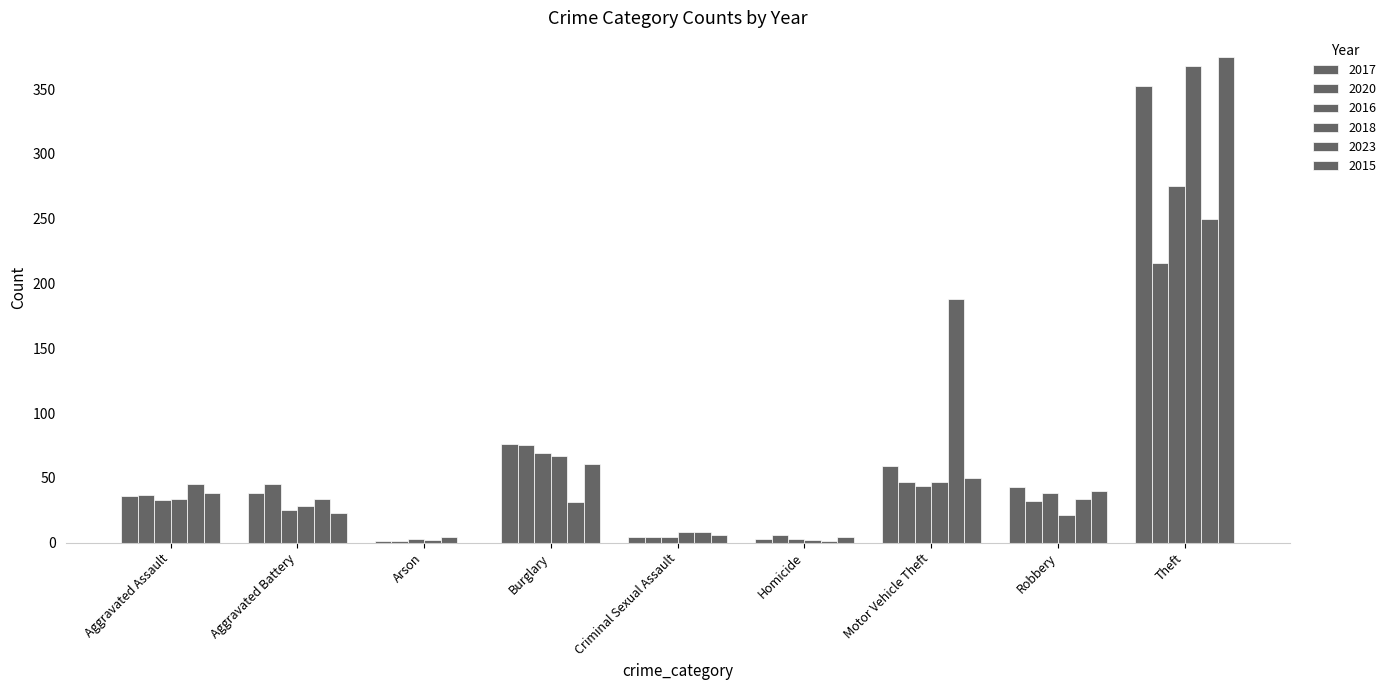

Count the number of data series in this chart.

6